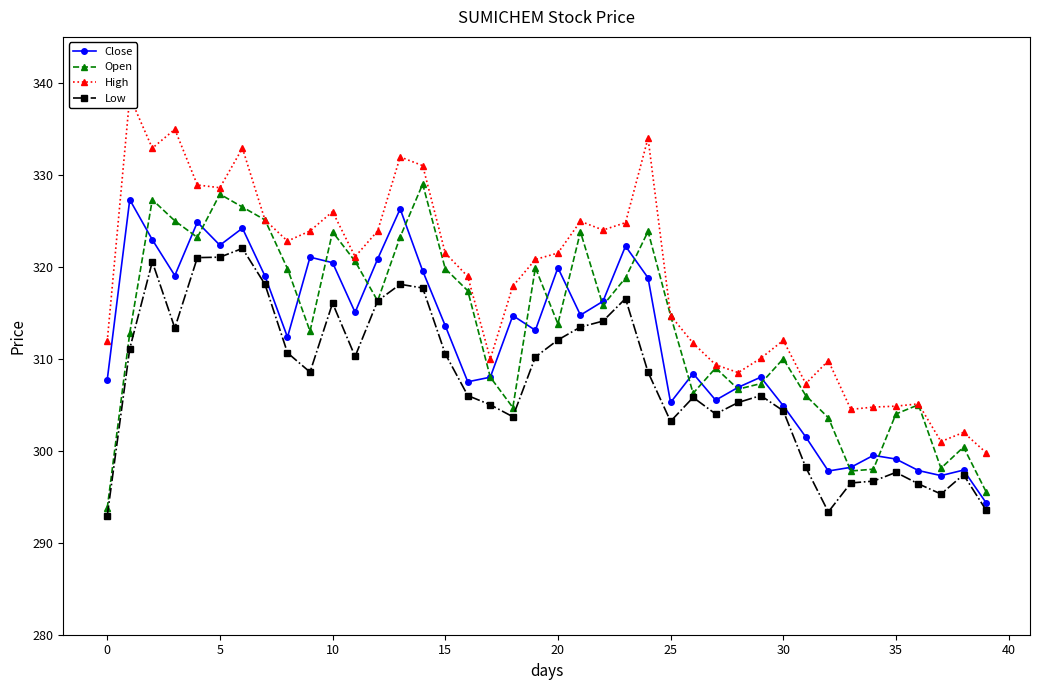

What are all the series names shown in the legend?

Close, Open, High, Low